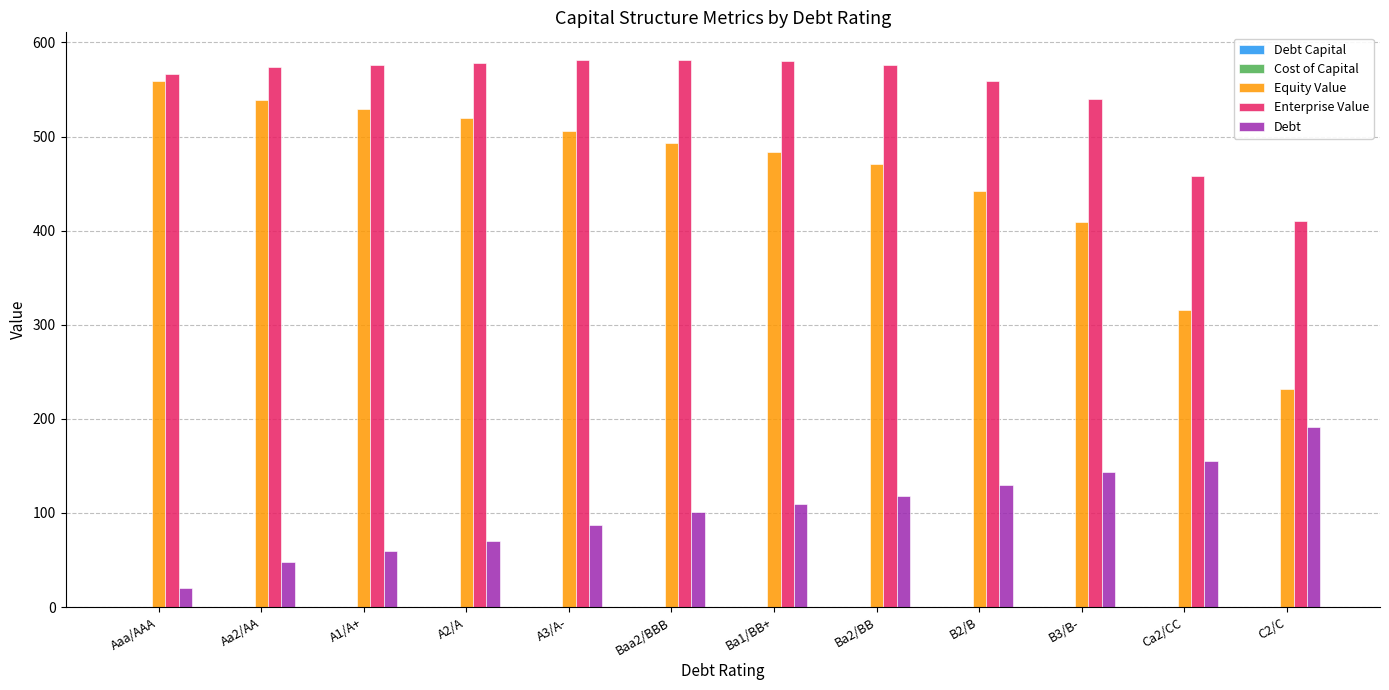

What is the maximum value for Enterprise Value?

581.6